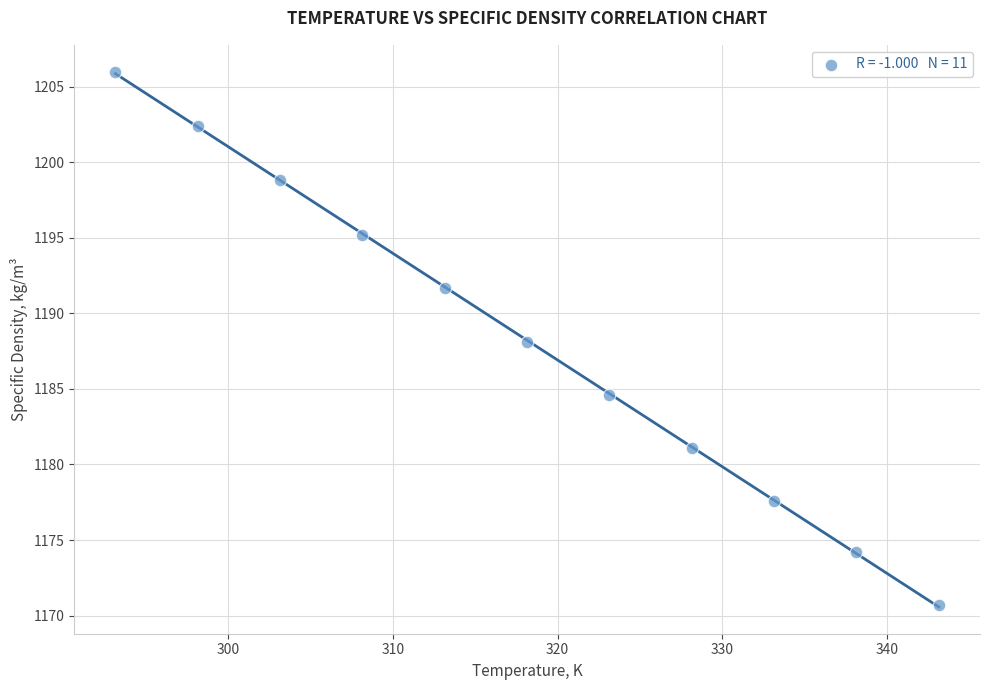

What is the average Y value?

1188.2